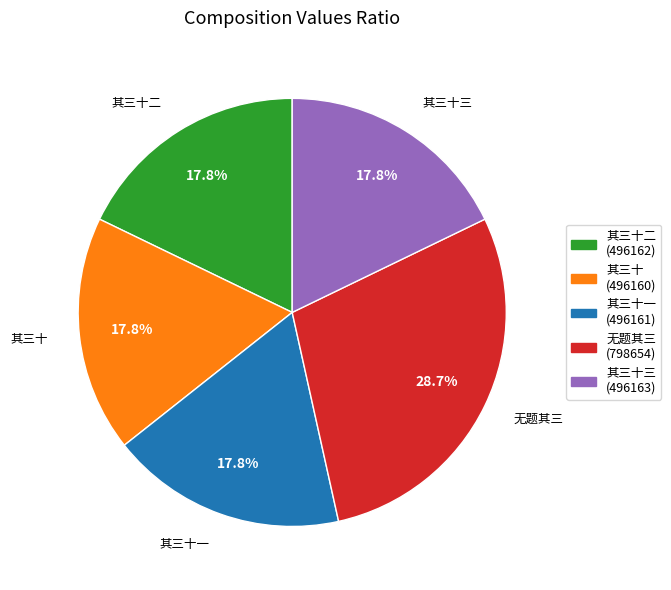

How many segments does this pie chart have?

5